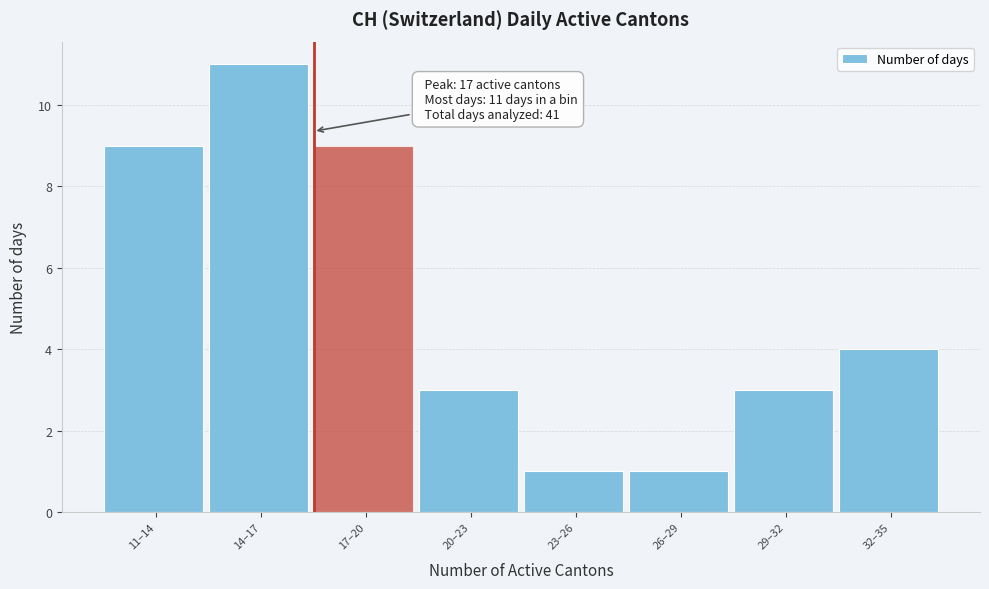

Reading left to right, list all the values displayed in this chart.

9	11	9	3	1	1	3	4